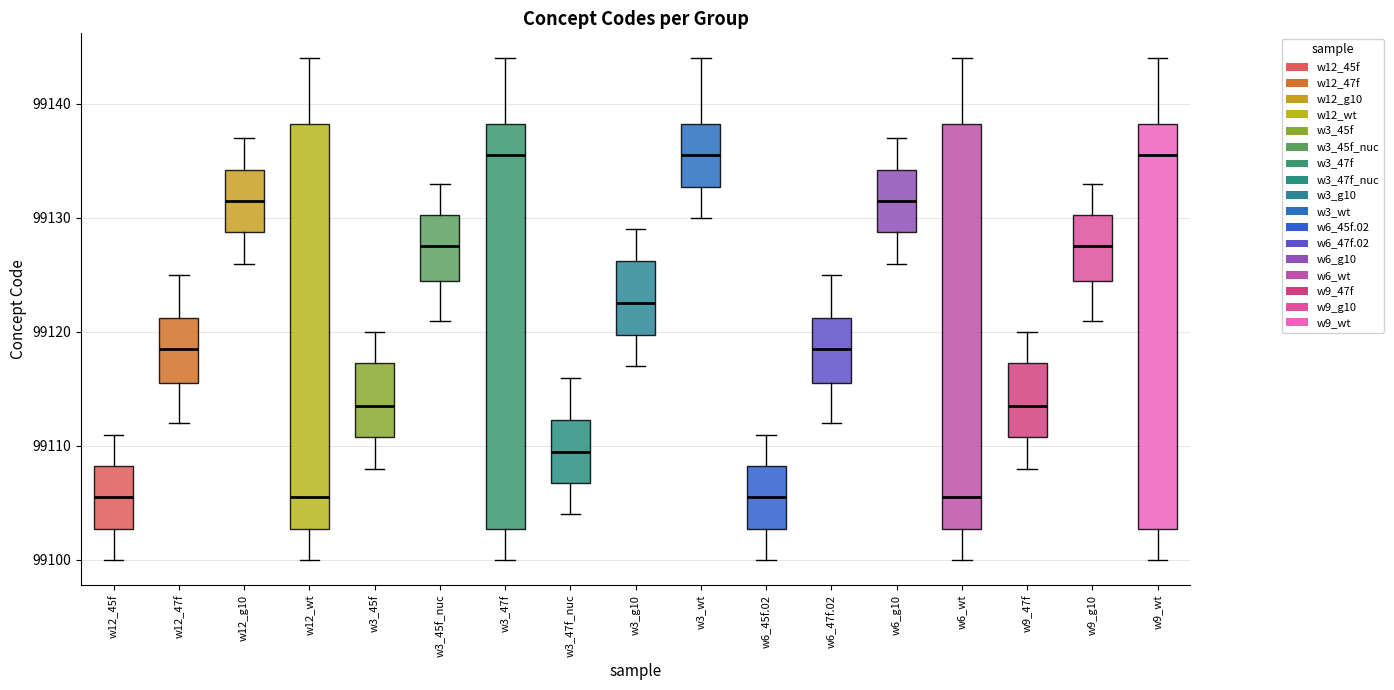

Reading left to right, transcribe this box plot: for each box, give where its median line is, the range the box spans, and where its two whiskers end, as read against the y-axis. The values are not printed on the chart, so give them approximately, as read against the axis.

w12_45f: median 99106, box 99103 to 99108, whiskers 99100 to 99111
w12_47f: median 99119, box 99116 to 99121, whiskers 99112 to 99125
w12_g10: median 99132, box 99129 to 99134, whiskers 99126 to 99137
w12_wt: median 99106, box 99103 to 99138, whiskers 99100 to 99144
w3_45f: median 99114, box 99111 to 99117, whiskers 99108 to 99120
w3_45f_nuc: median 99128, box 99125 to 99130, whiskers 99121 to 99133
w3_47f: median 99136, box 99103 to 99138, whiskers 99100 to 99144
w3_47f_nuc: median 99110, box 99107 to 99112, whiskers 99104 to 99116
w3_g10: median 99123, box 99120 to 99126, whiskers 99117 to 99129
w3_wt: median 99136, box 99133 to 99138, whiskers 99130 to 99144
w6_45f.02: median 99106, box 99103 to 99108, whiskers 99100 to 99111
w6_47f.02: median 99119, box 99116 to 99121, whiskers 99112 to 99125
w6_g10: median 99132, box 99129 to 99134, whiskers 99126 to 99137
w6_wt: median 99106, box 99103 to 99138, whiskers 99100 to 99144
w9_47f: median 99114, box 99111 to 99117, whiskers 99108 to 99120
w9_g10: median 99128, box 99125 to 99130, whiskers 99121 to 99133
w9_wt: median 99136, box 99103 to 99138, whiskers 99100 to 99144